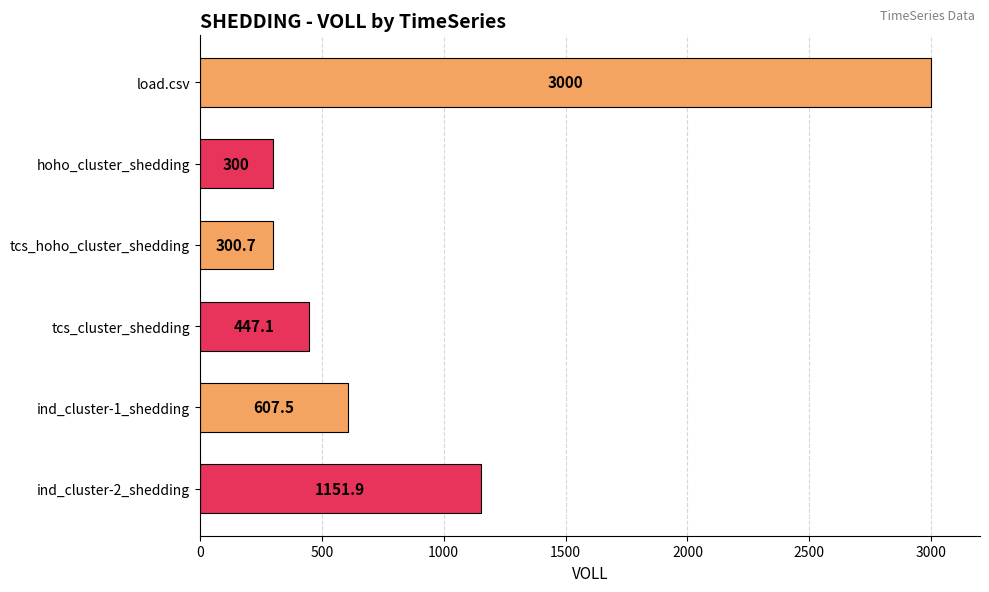

Which label corresponds to the smallest value in the chart?

hoho_cluster_shedding